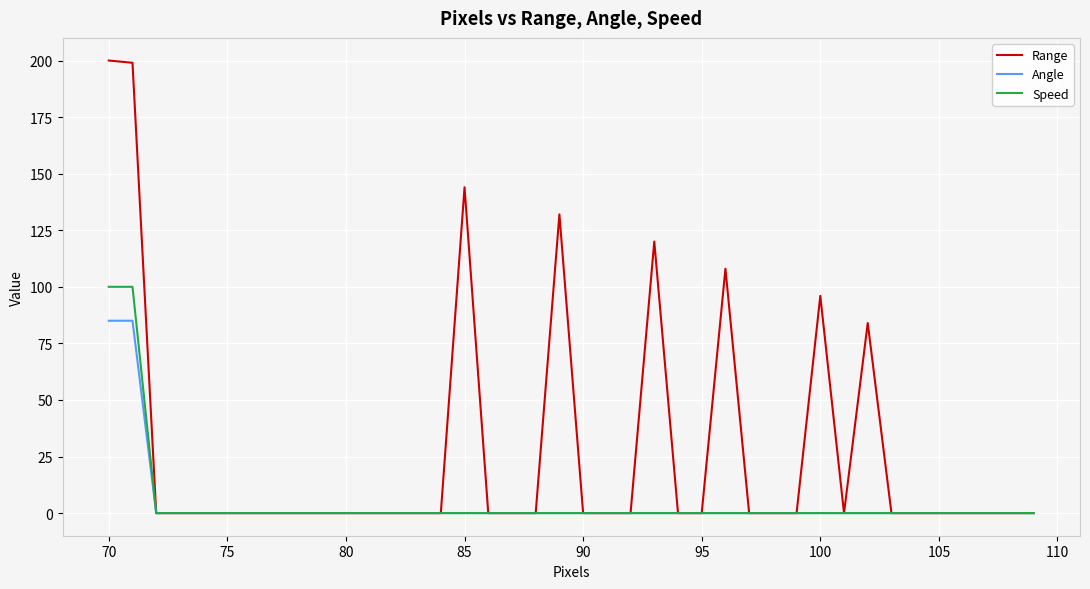

Reading right to left, extract all data points from this chart.

Range: 0	0	0	0	0	0	0	84	0	96	0	0	0	108	0	0	120	0	0	0	132	0	0	0	144	0	0	0	0	0	0	0	0	0	0	0	0	0	199	200
Angle: 0	0	0	0	0	0	0	0	0	0	0	0	0	0	0	0	0	0	0	0	0	0	0	0	0	0	0	0	0	0	0	0	0	0	0	0	0	0	85	85
Speed: 0	0	0	0	0	0	0	0	0	0	0	0	0	0	0	0	0	0	0	0	0	0	0	0	0	0	0	0	0	0	0	0	0	0	0	0	0	0	100	100